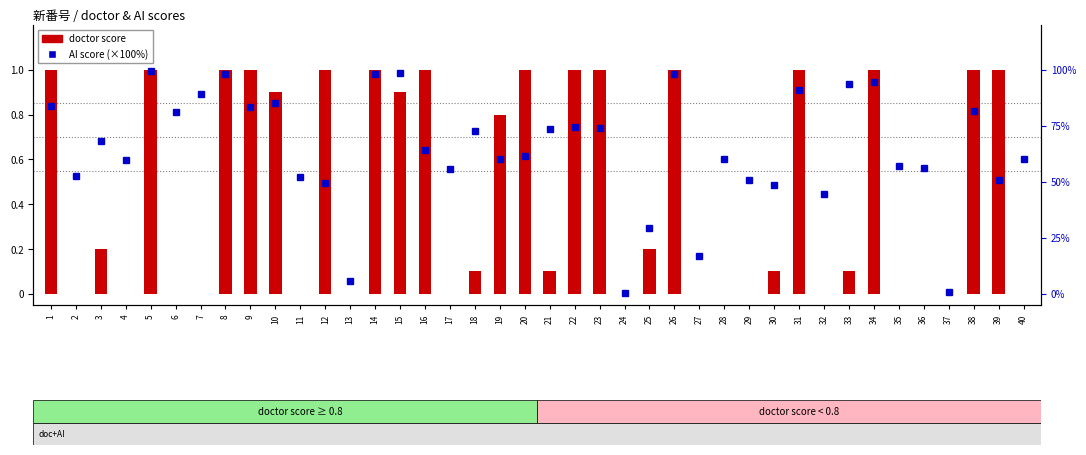

Reading left to right, extract all data points from this chart.

doctor score: 1=1.0	2=0.0	3=0.2	4=0.0	5=1.0	6=0.0	7=0.0	8=1.0	9=1.0	10=0.9	11=0.0	12=1.0	13=0.0	14=1.0	15=0.9	16=1.0	17=0.0	18=0.1	19=0.8	20=1.0	21=0.1	22=1.0	23=1.0	24=0.0	25=0.2	26=1.0	27=0.0	28=0.0	29=0.0	30=0.1	31=1.0	32=0.0	33=0.1	34=1.0	35=0.0	36=0.0	37=0.0	38=1.0	39=1.0	40=0.0
AI score (×100): 1=83.9	2=52.7	3=68.4	4=59.5	5=99.5	6=81.0	7=89.0	8=98.0	9=83.4	10=85.1	11=51.9	12=49.5	13=5.6	14=98.3	15=98.6	16=64.1	17=55.5	18=72.9	19=60.4	20=61.6	21=73.4	22=74.5	23=73.9	24=0.1	25=29.2	26=97.9	27=16.9	28=60.3	29=50.7	30=48.6	31=91.2	32=44.7	33=93.8	34=94.4	35=57.2	36=56.2	37=0.6	38=81.5	39=50.9	40=60.4